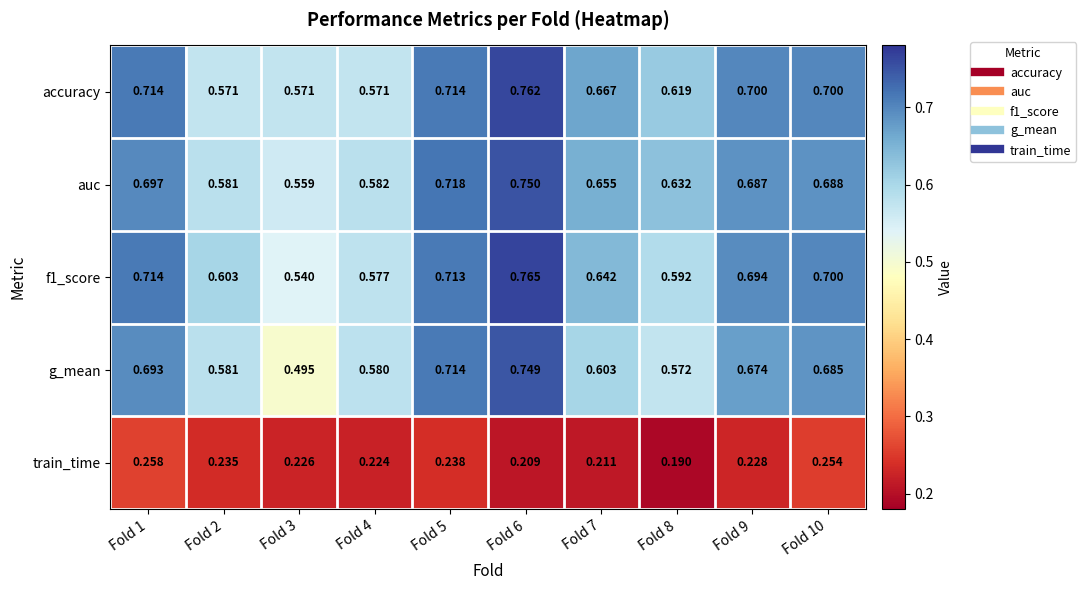

Which series has the largest total across all categories?

accuracy